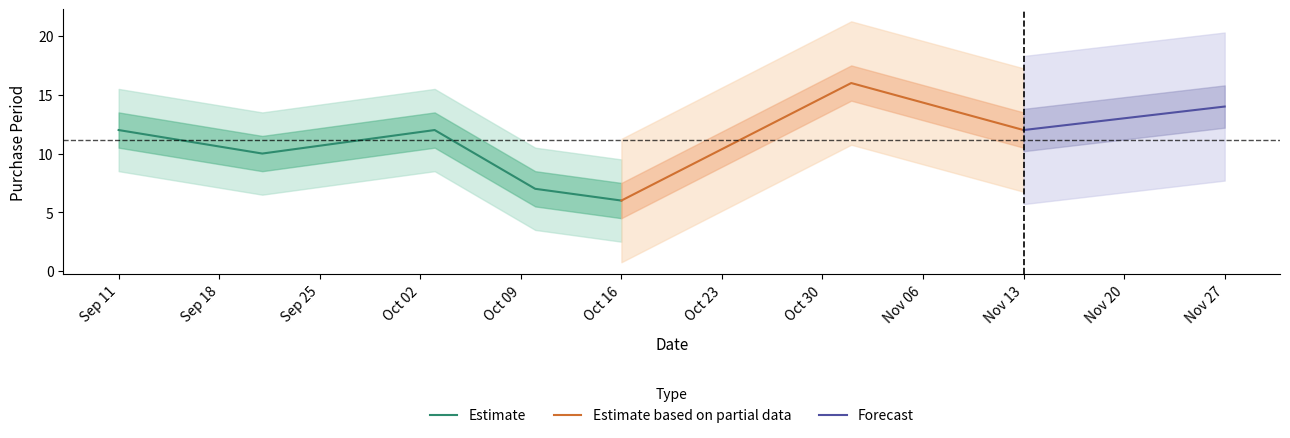

At which category does the chart reach its peak across all series?

2017-11-01